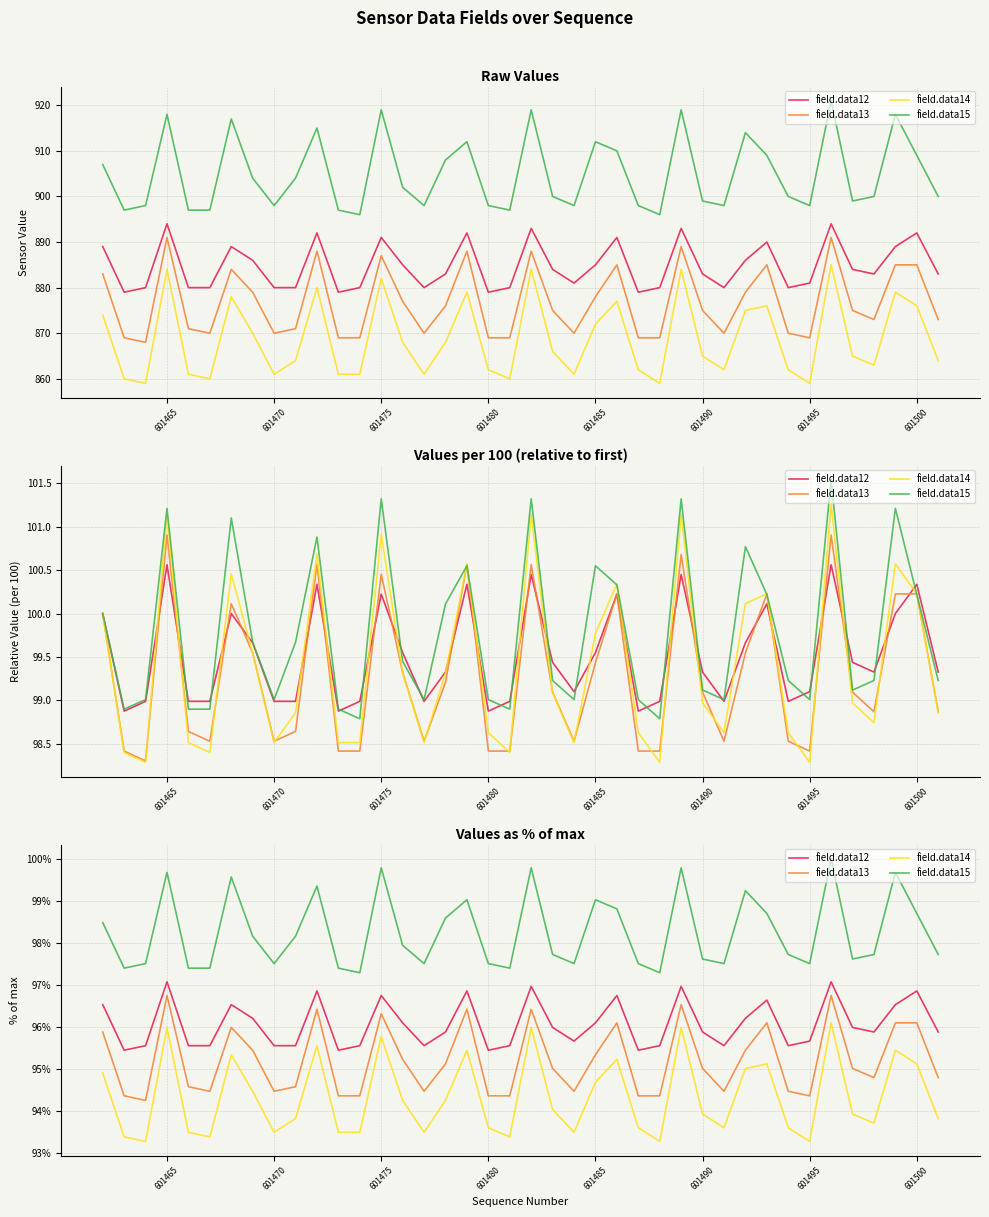

True or false: field.data15 and field.data12 intersect in this chart.

False